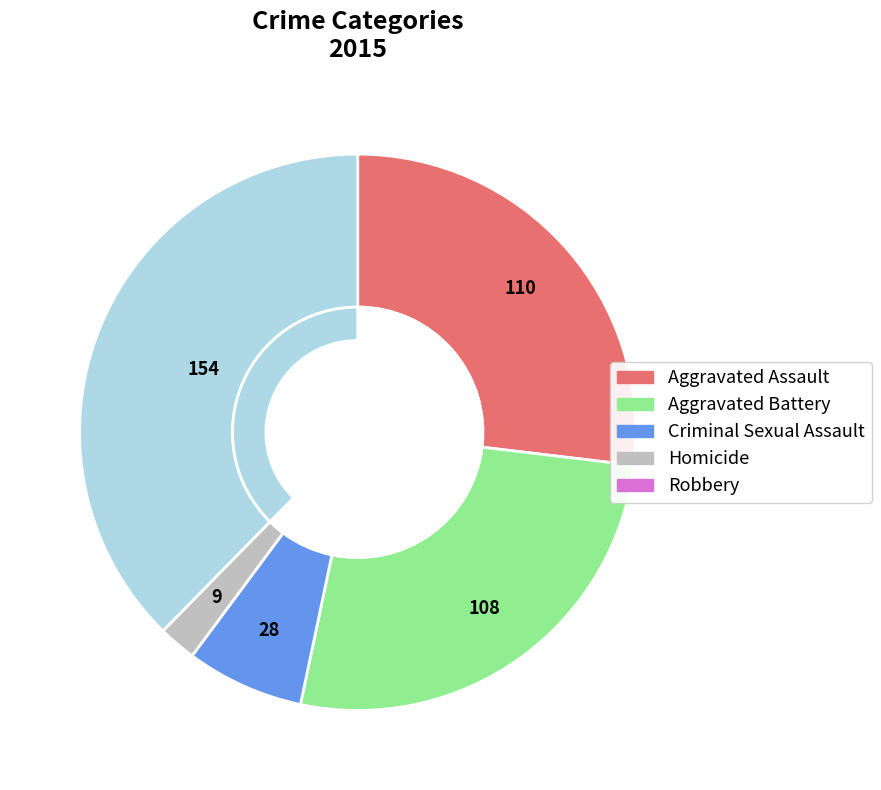

What percentage is the Robbery slice, to the nearest percent?

38%